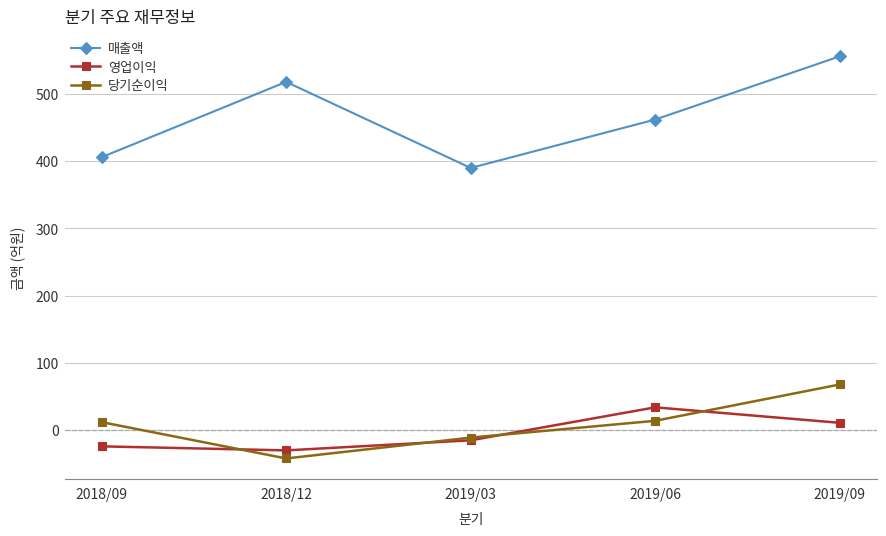

The value of 영업이익 at 2019/06 is 34. True or false?

True